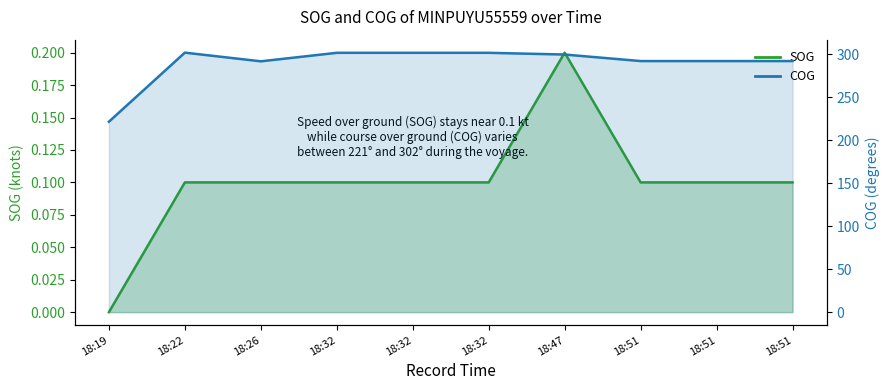

Which series has the largest total across all categories?

COG